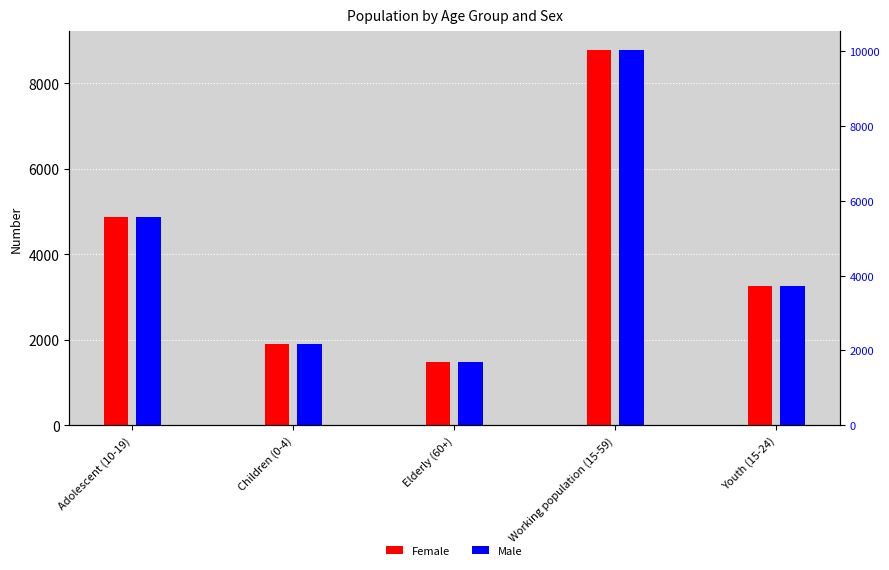

Reading right to left, what are all the values shown in this chart?

Female: Youth (15-24)=3254	Working population (15-59)=8777	Elderly (60+)=1471	Children (0-4)=1901	Adolescent (10-19)=4871
Male: Youth (15-24)=3254	Working population (15-59)=8777	Elderly (60+)=1471	Children (0-4)=1901	Adolescent (10-19)=4871